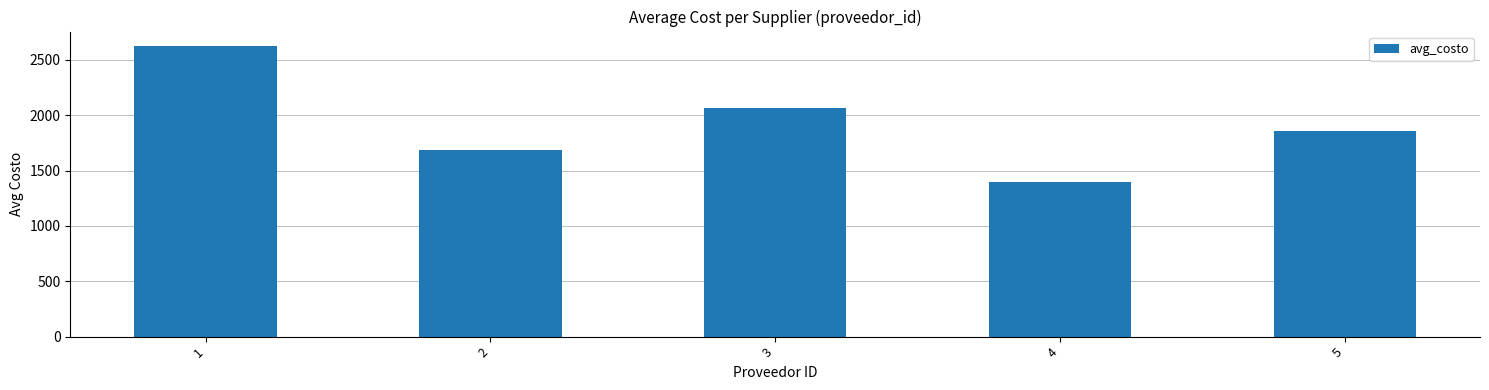

Count the number of values greater than 1856.

3